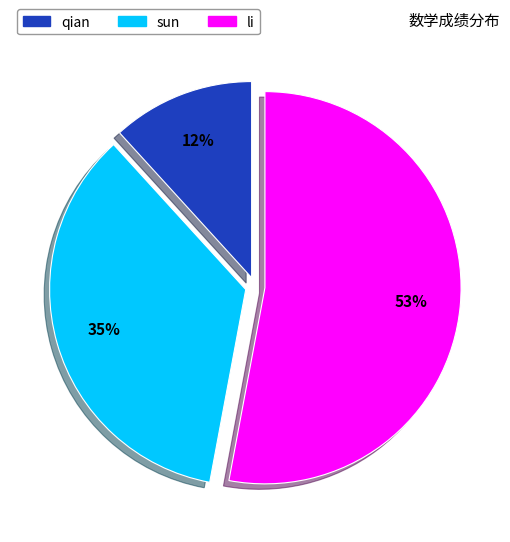

To the nearest percent, what percentage of the pie is li?

53%